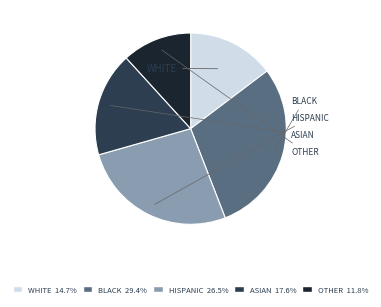

Is there a majority slice in this chart?

No